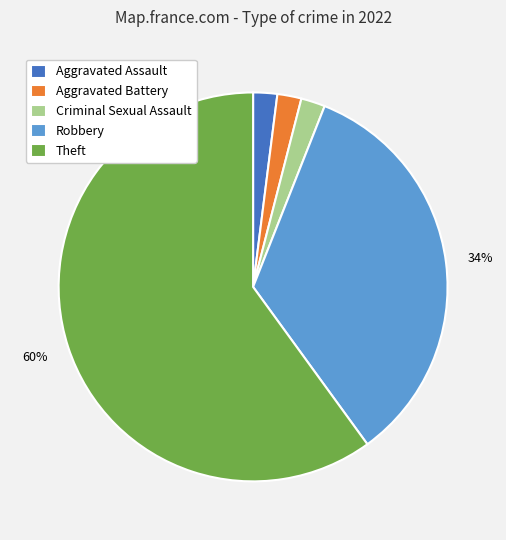

To the nearest percent, what is the average slice percentage?

20%